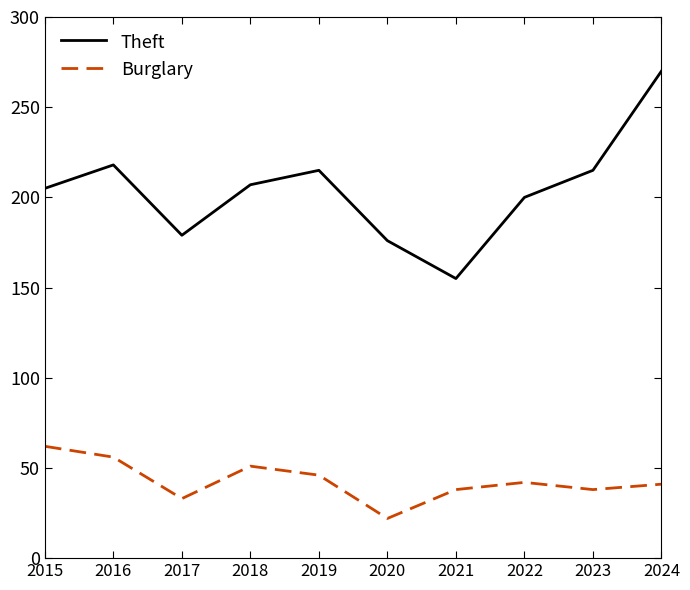

What is the difference between the highest and lowest values at 2022?

158